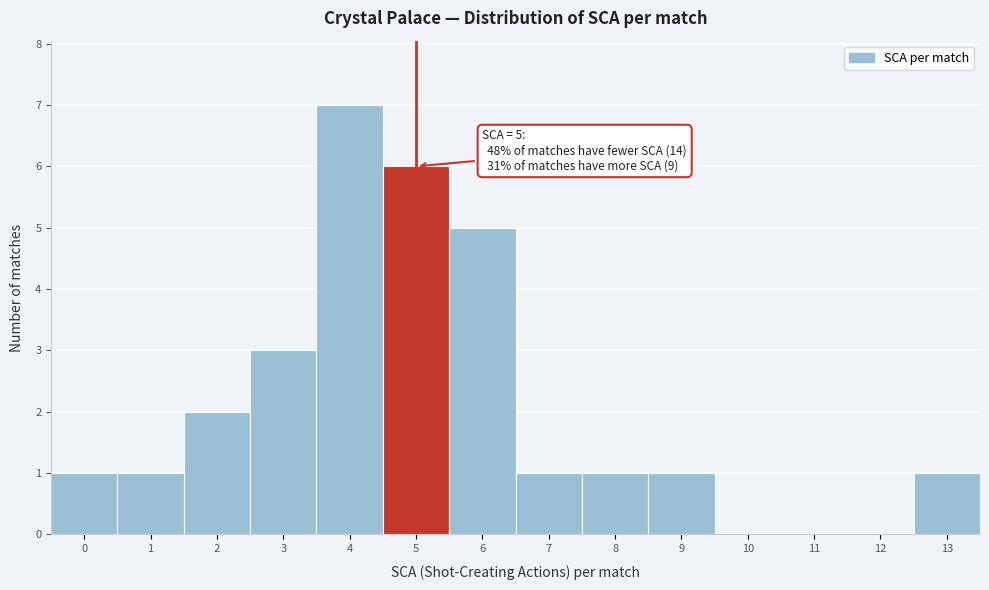

Reading right to left, list all the values displayed in this chart.

13=1	12=0	11=0	10=0	9=1	8=1	7=1	6=5	5=6	4=7	3=3	2=2	1=1	0=1